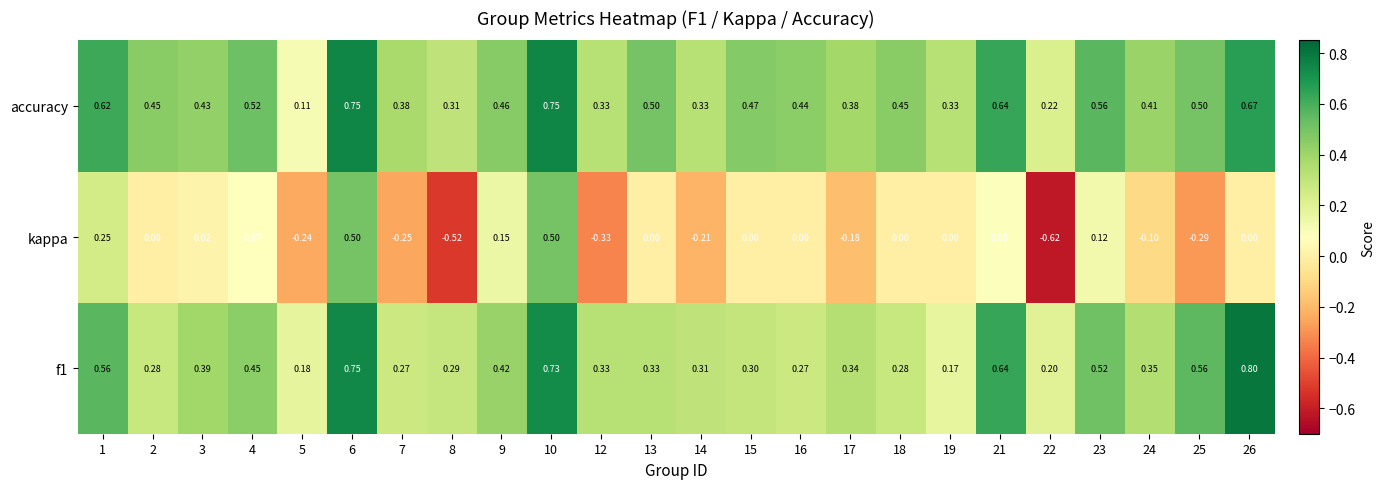

Which series has the widest spread of values?

kappa